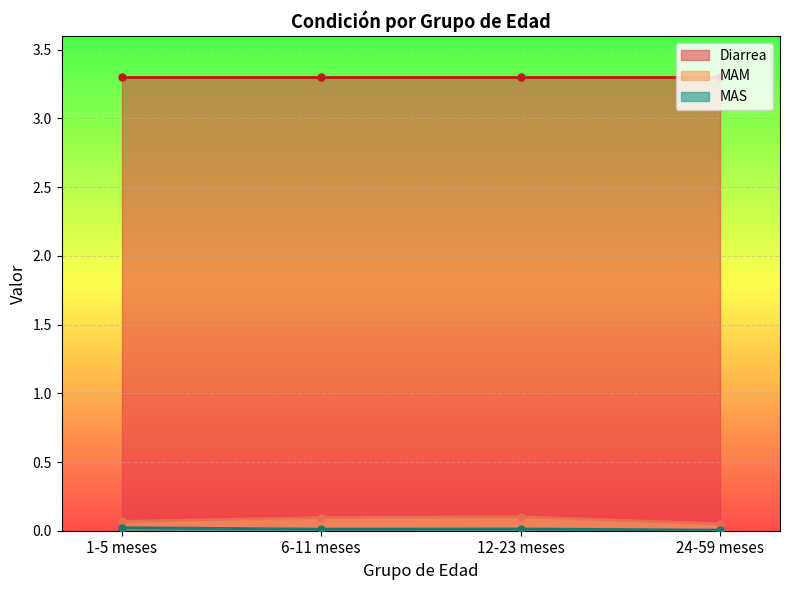

Is the value of MAM at 24-59 meses greater than the value of MAS at 24-59 meses?

Yes